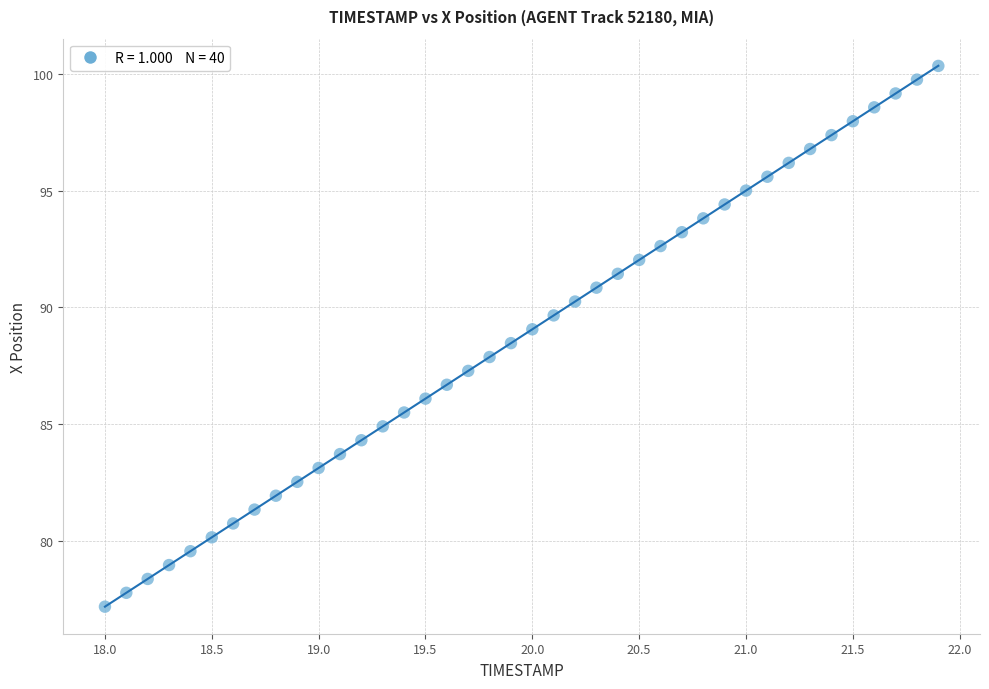

What is the range of Y values (max minus min)?

23.2